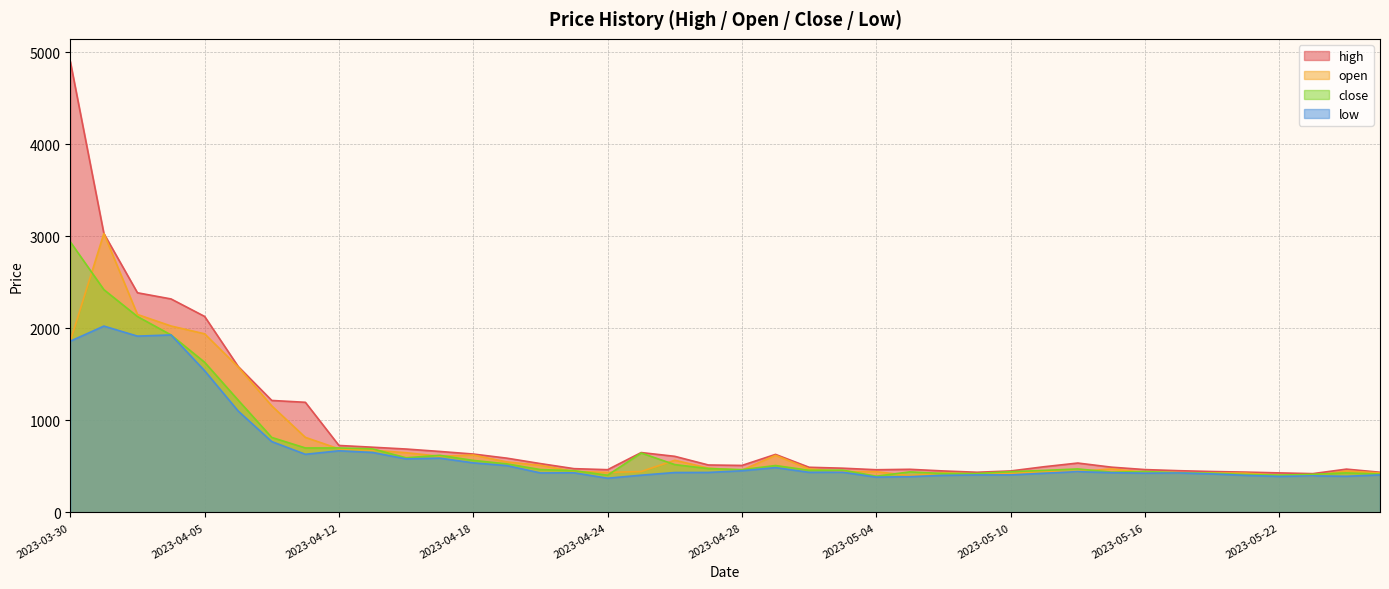

At 2023-04-11, list the series in order from smallest to largest.

low, close, open, high